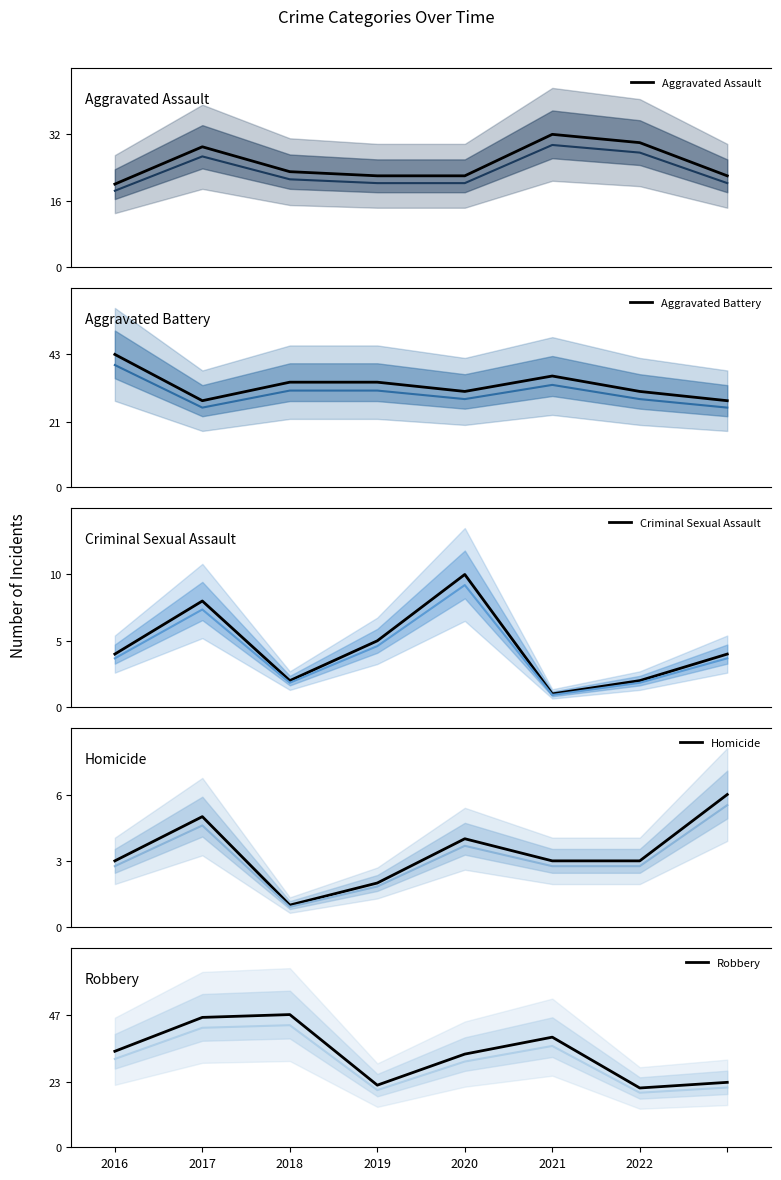

The value of Robbery at 2018 is 10. True or false?

False